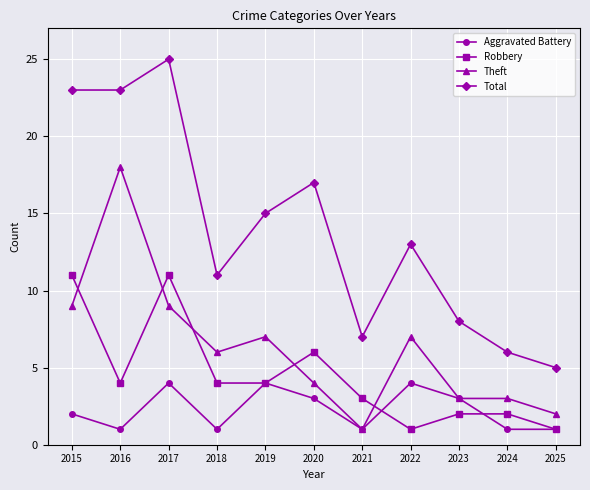

How many Robbery values are between 2 and 6?

7